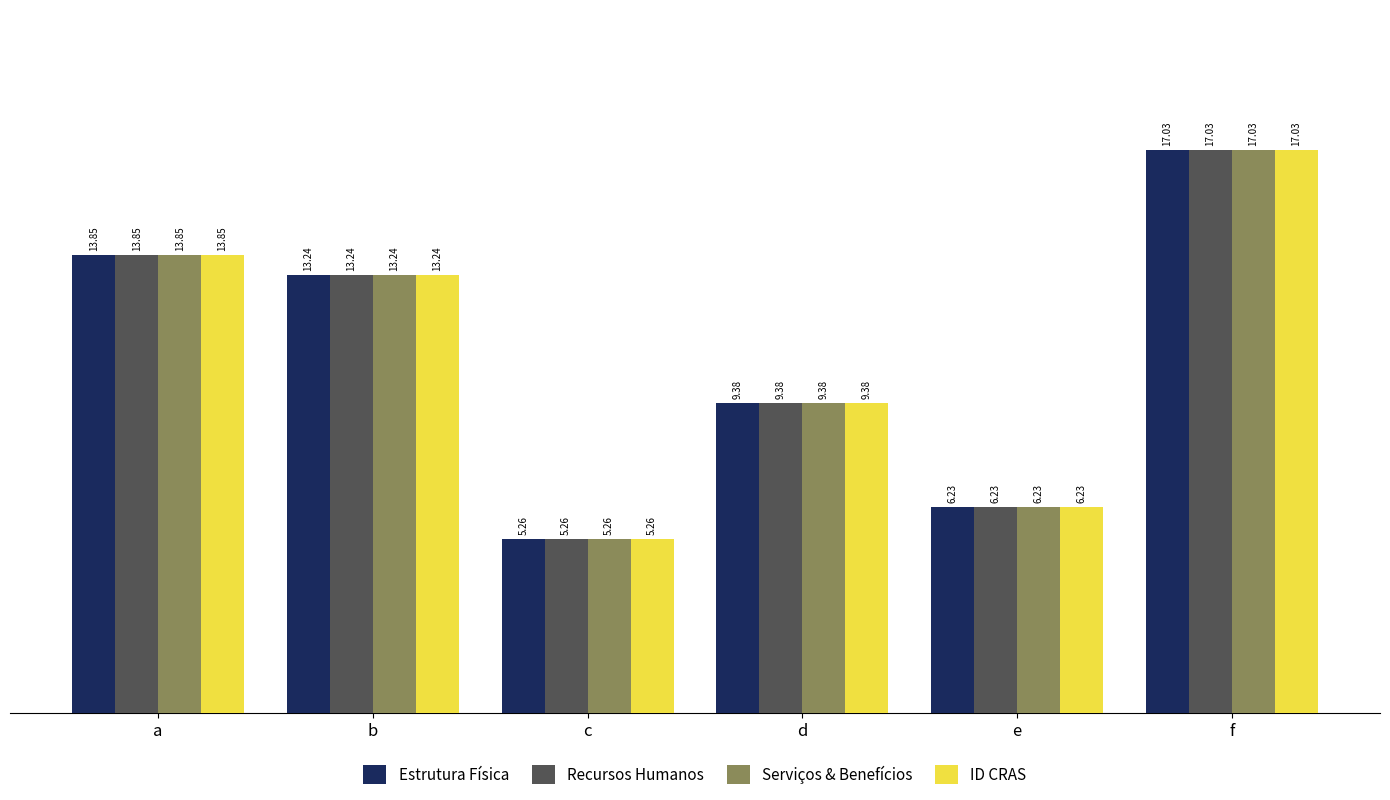

Does the chart contain any negative values?

No